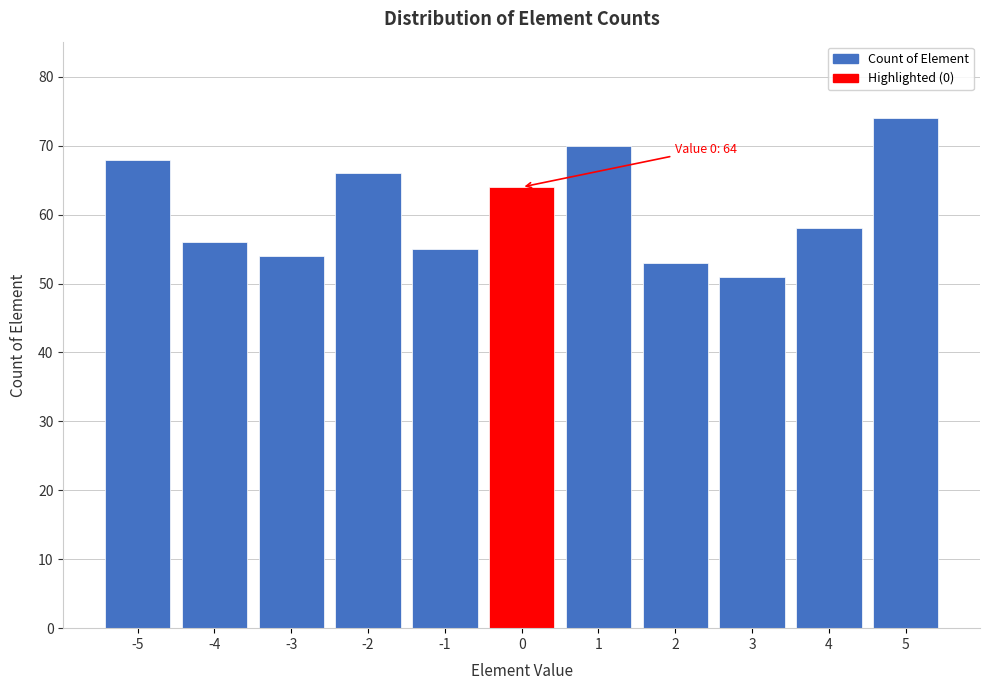

Reading left to right, extract all data points from this chart.

-5=68	-4=56	-3=54	-2=66	-1=55	0=64	1=70	2=53	3=51	4=58	5=74